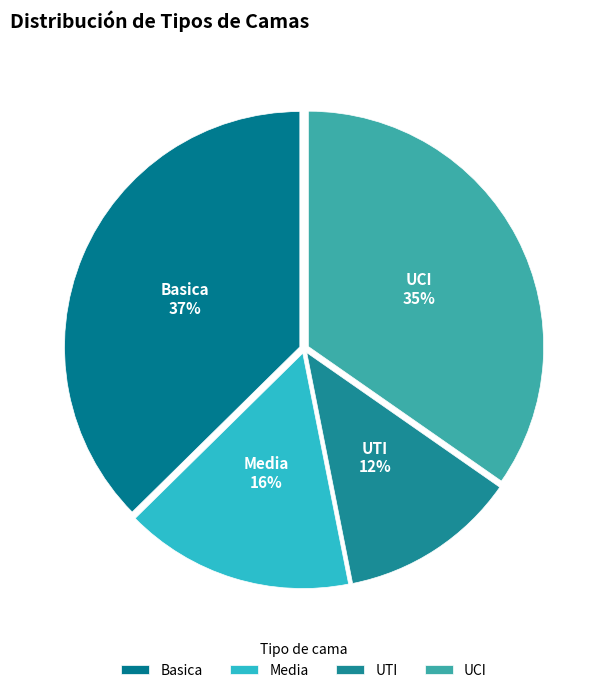

Between Basica and UCI, which is larger?

Basica